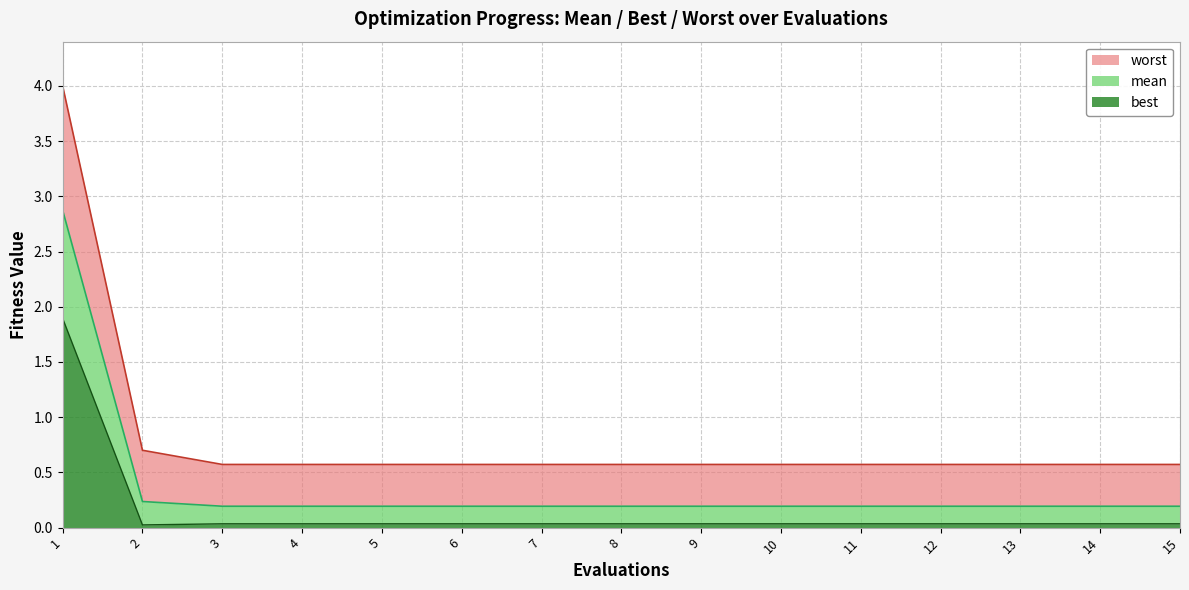

What is the average value of the best series?

0.2